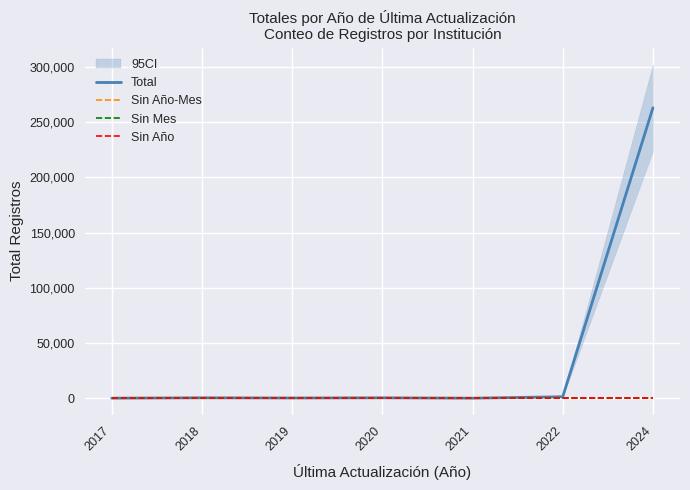

Reading right to left, transcribe all the data shown in this chart.

Total: 263084	1311	1	337	171	343	2
Sin Año-Mes: 0	0	0	0	0	0	0
Sin Mes: 0	0	0	0	0	0	0
Sin Año: 0	0	0	0	0	0	0